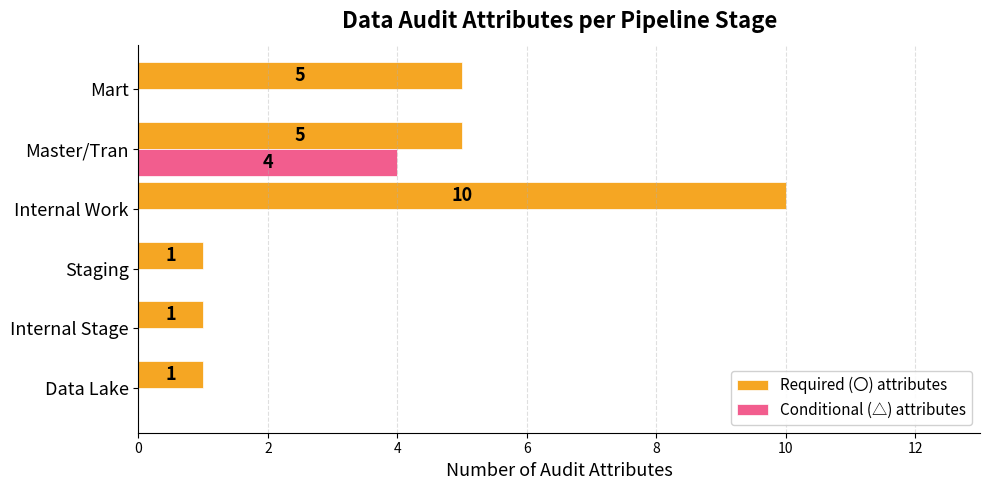

Is the value of Required (〇) attributes at Staging greater than the value of Conditional (△) attributes at Master/Tran?

No